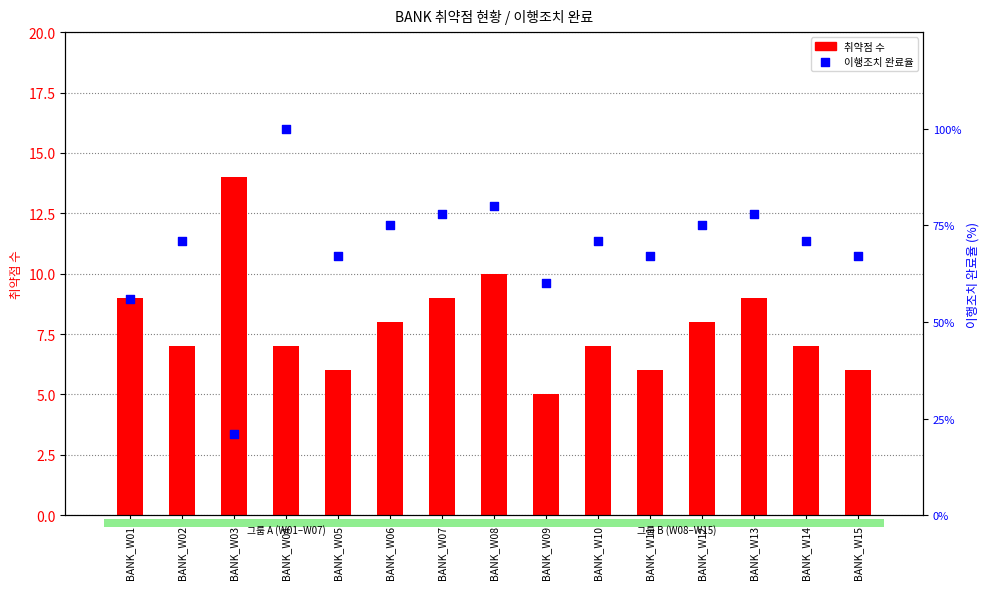

Which series reaches the maximum Y coordinate?

이행조치 완료율